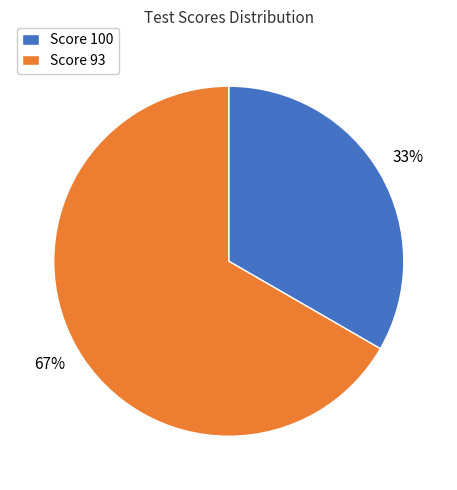

Does any single category account for the majority?

Yes